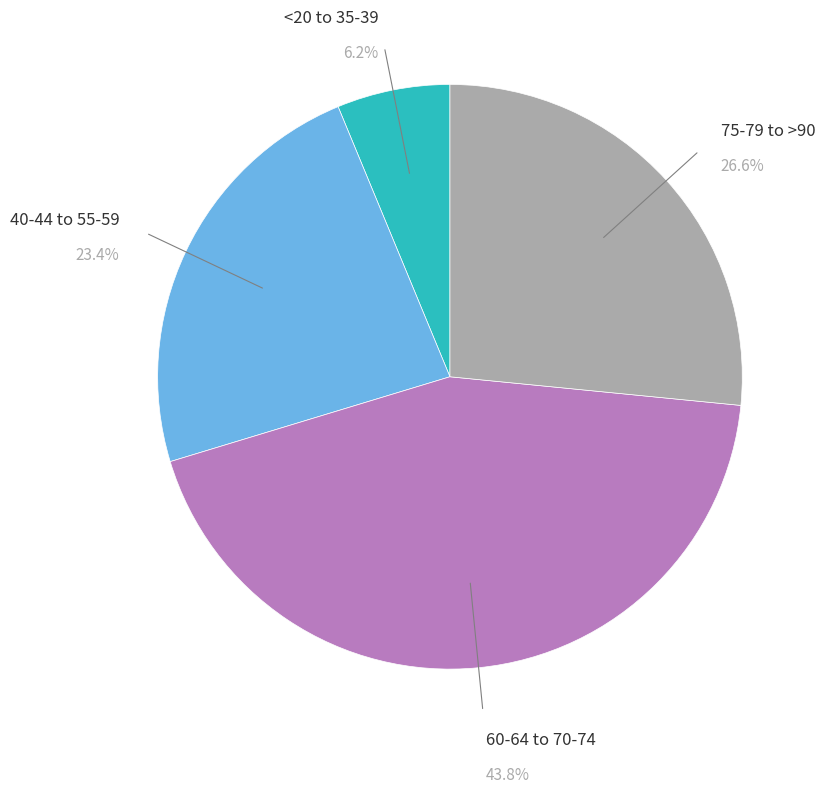

Is there a majority slice in this chart?

No